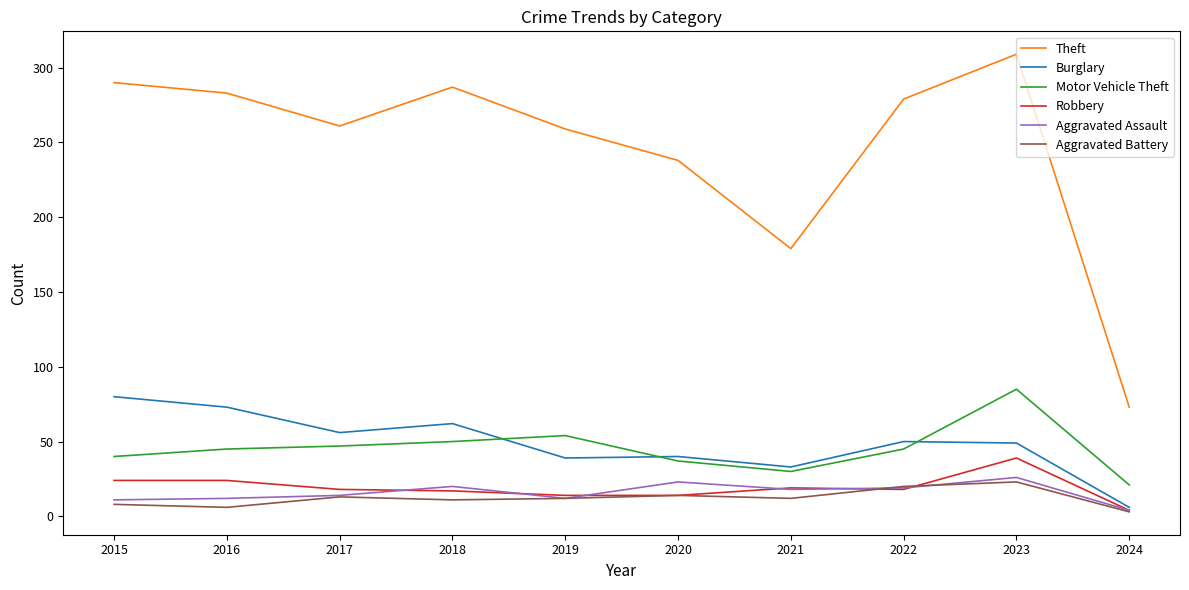

True or false: Burglary and Theft cross at least once.

False